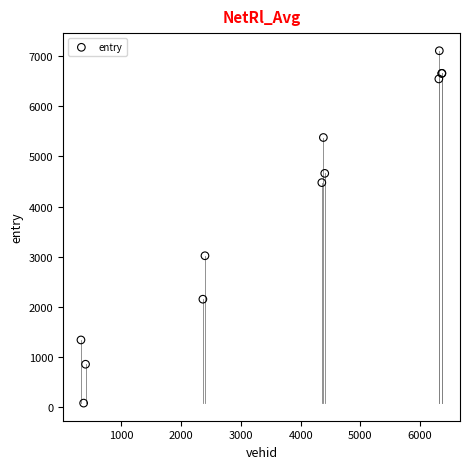

What Y value in the scatter plot is closest to 3594?

3019.9